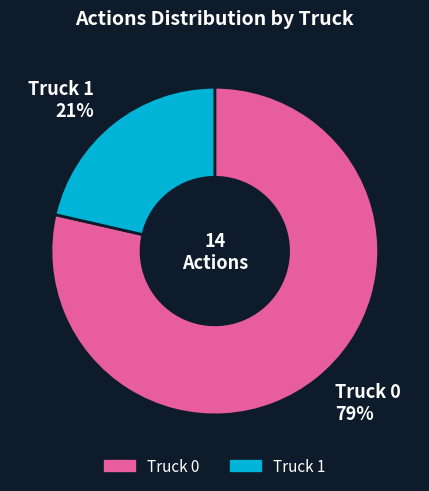

Do Truck 0 and Truck 1 together represent more than half of the pie?

Yes